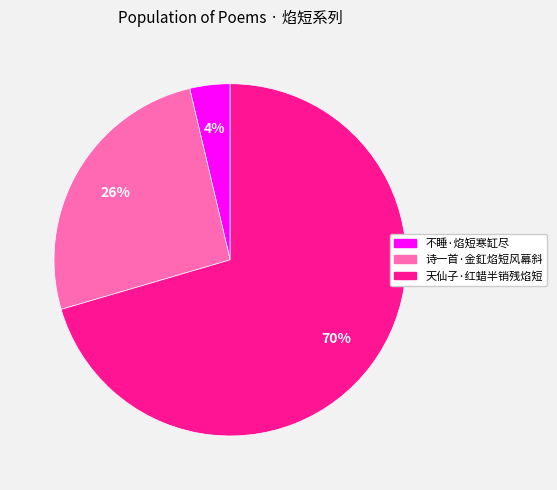

Does any single category account for the majority?

Yes